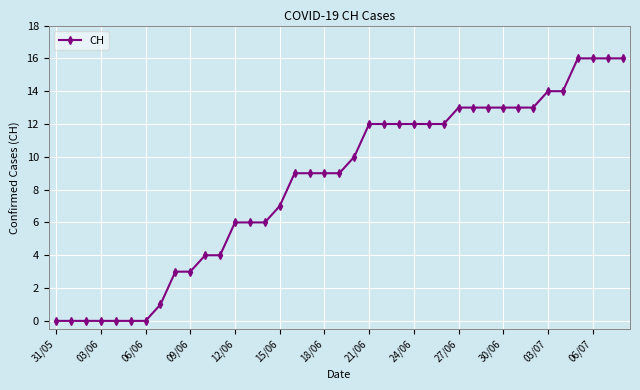

Reading left to right, list all the values displayed in this chart.

0	0	0	0	0	0	0	1	3	3	4	4	6	6	6	7	9	9	9	9	10	12	12	12	12	12	12	13	13	13	13	13	13	14	14	16	16	16	16